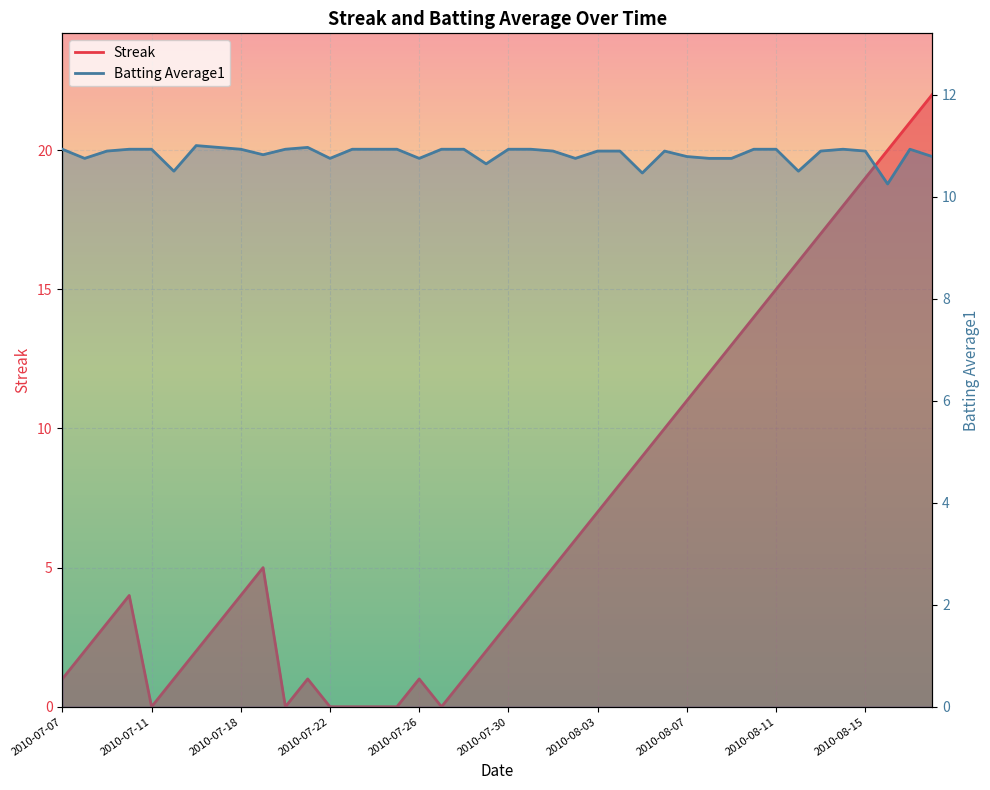

After their last crossing, which series has the higher values: Batting Average1 or Streak?

Streak